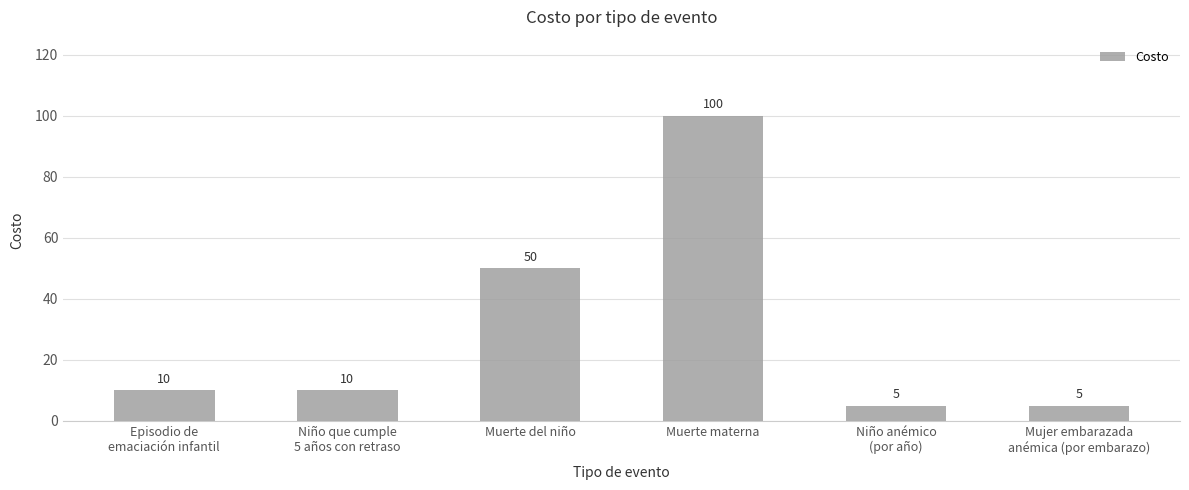

What is the difference between the maximum and minimum values?

95